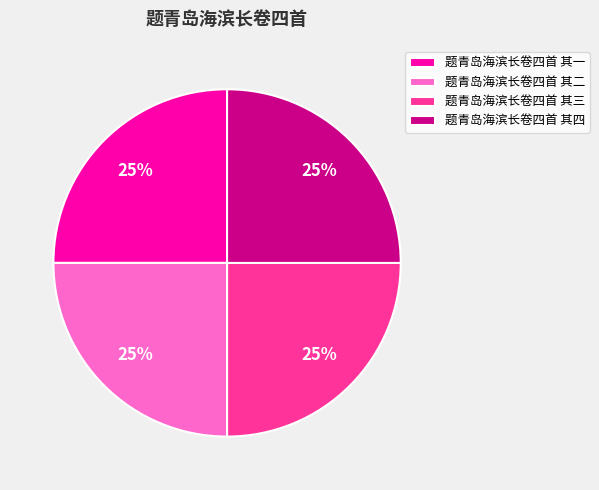

What percentage is the 题青岛海滨长卷四首 其一 slice, to the nearest percent?

25%